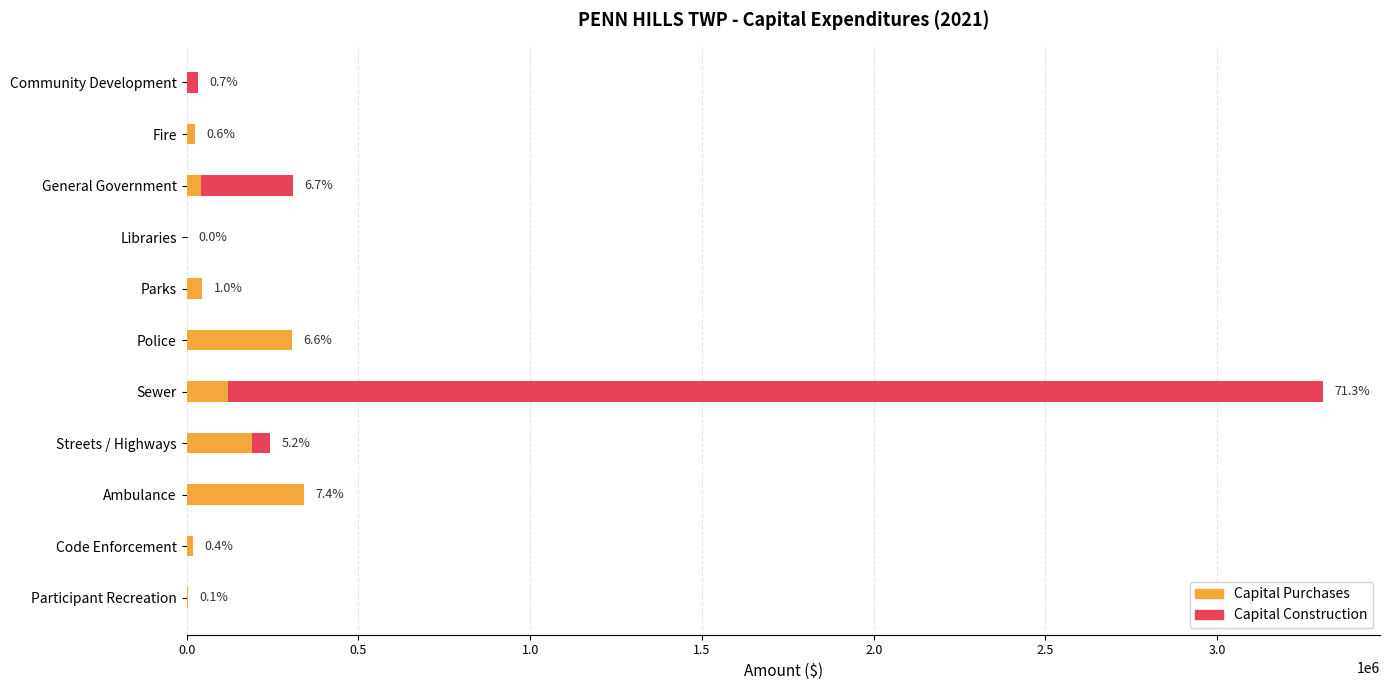

What position from the left is Sewer?

7